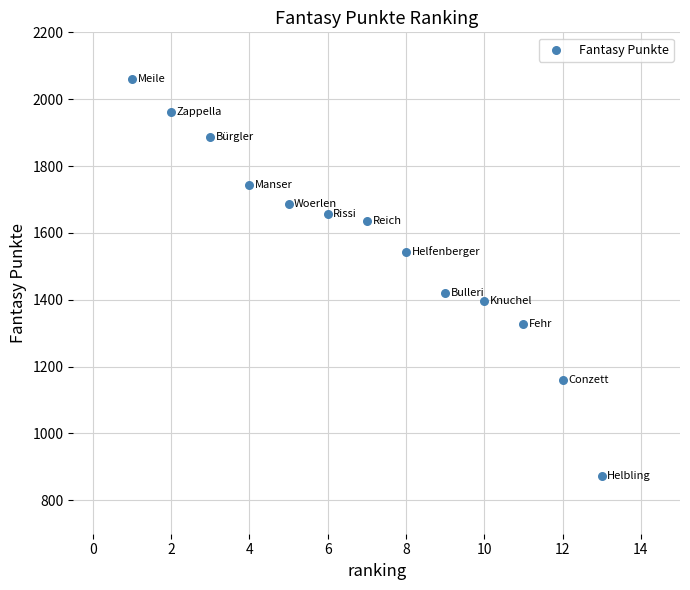

What is the range of X values (max minus min)?

12